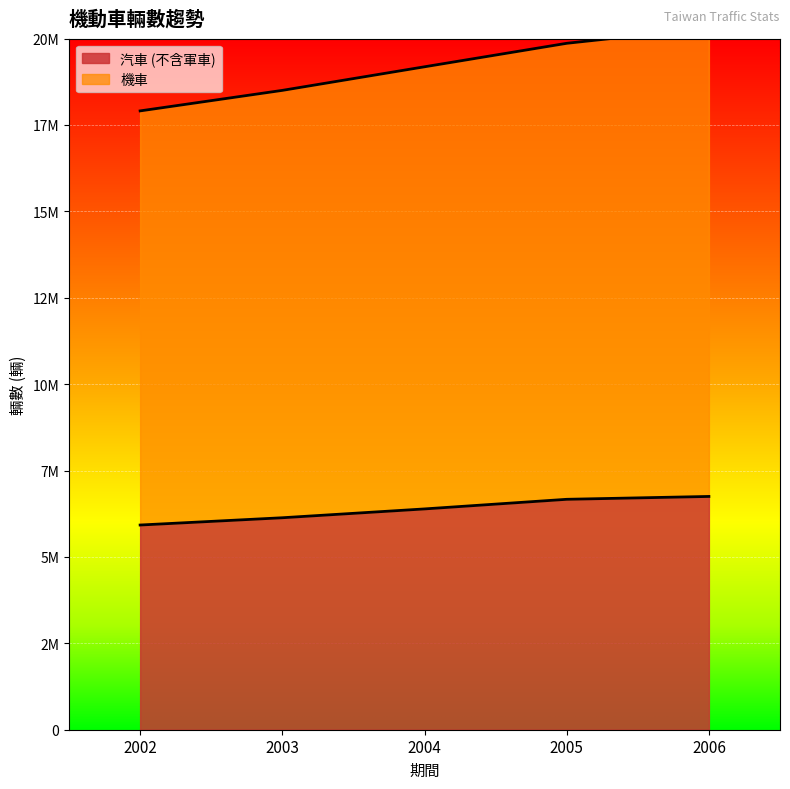

Between 2002 and 2006, which series saw the biggest shift?

機車